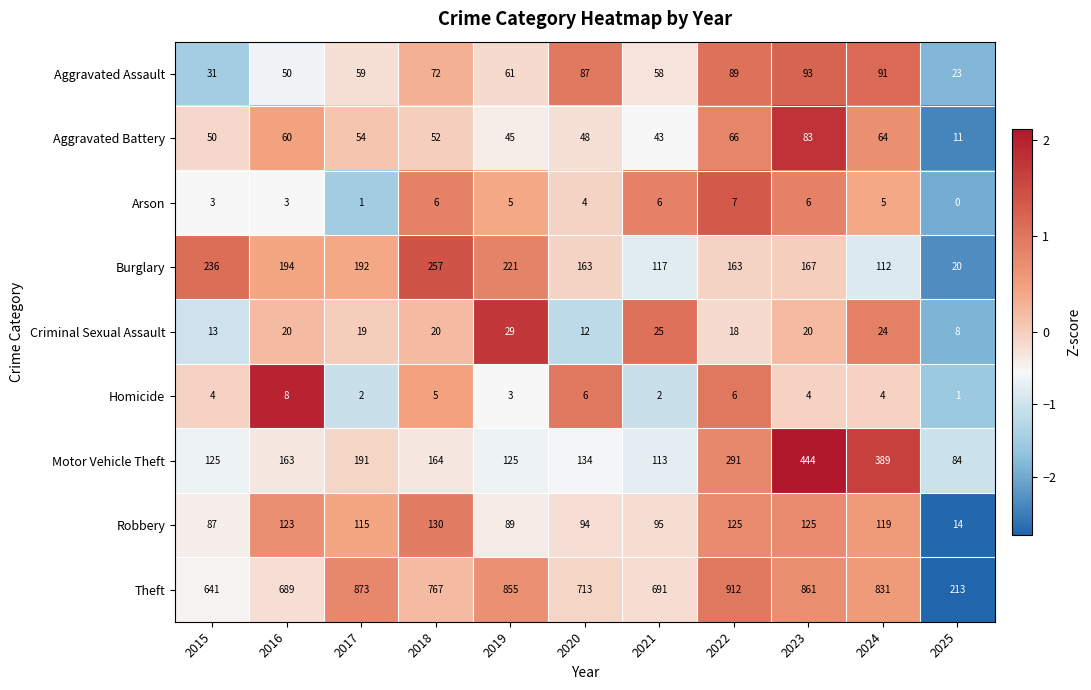

How many values in the Theft series are below 767?

5